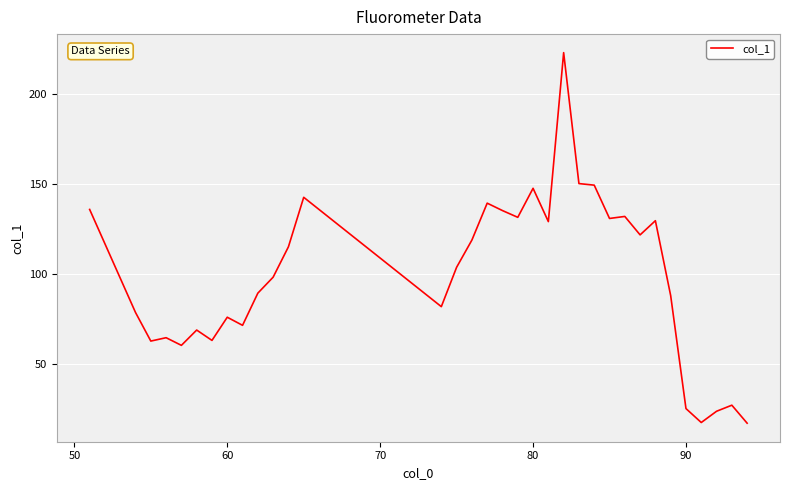

What is the greatest value displayed?

222.9